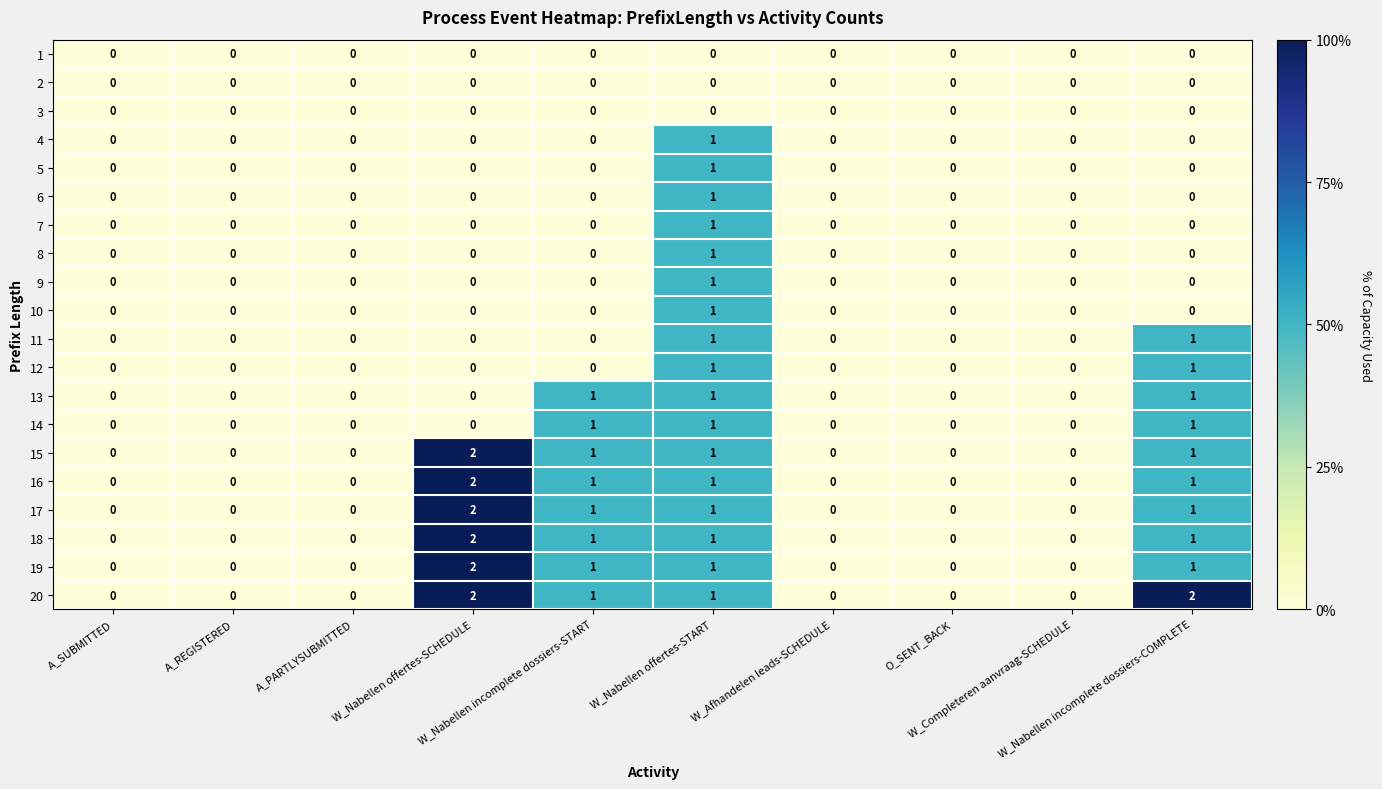

Which category has the lowest value across all series?

A_SUBMITTED